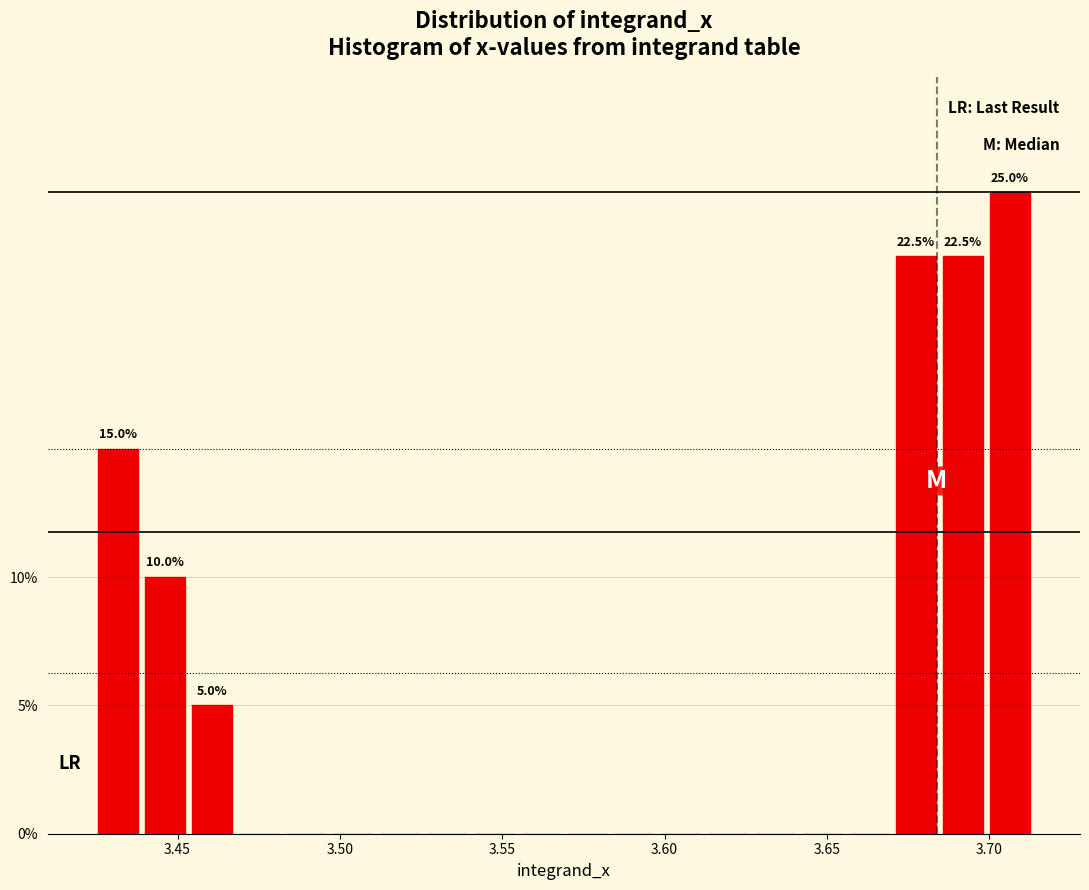

Around what value on the x-axis is the tallest bar? Give the approximate position of its centre, as read against the axis.

3.705